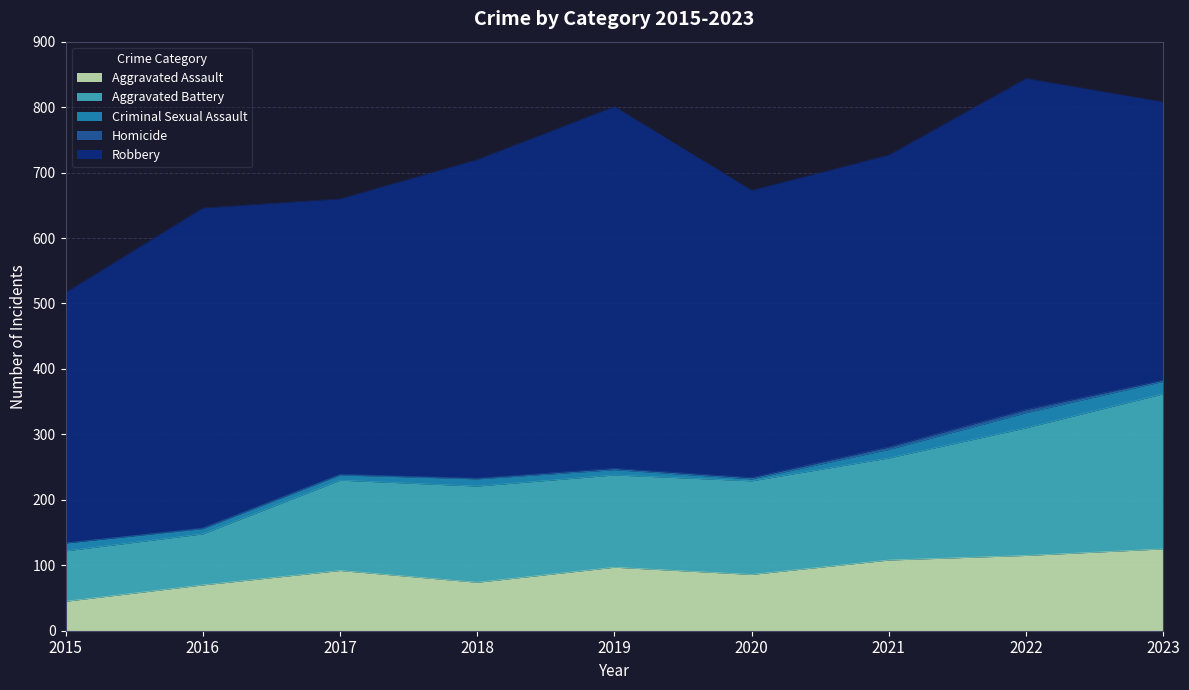

True or false: Criminal Sexual Assault and Homicide cross at least once.

False